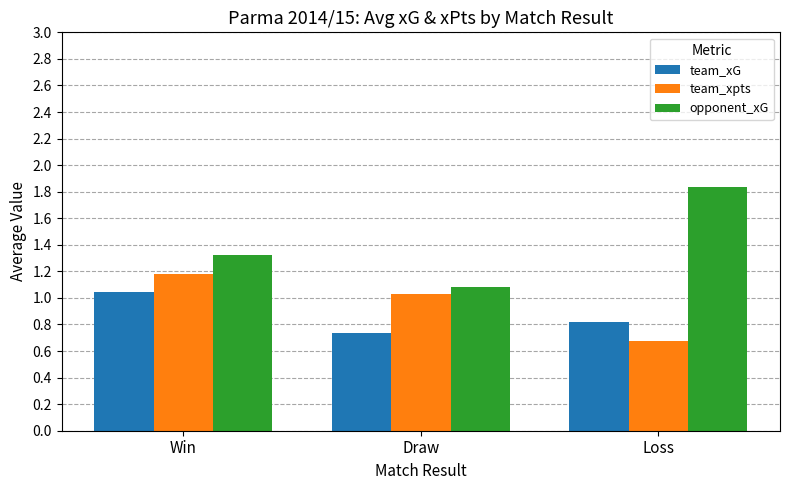

What is the label of the 3rd bar from the left?

Loss